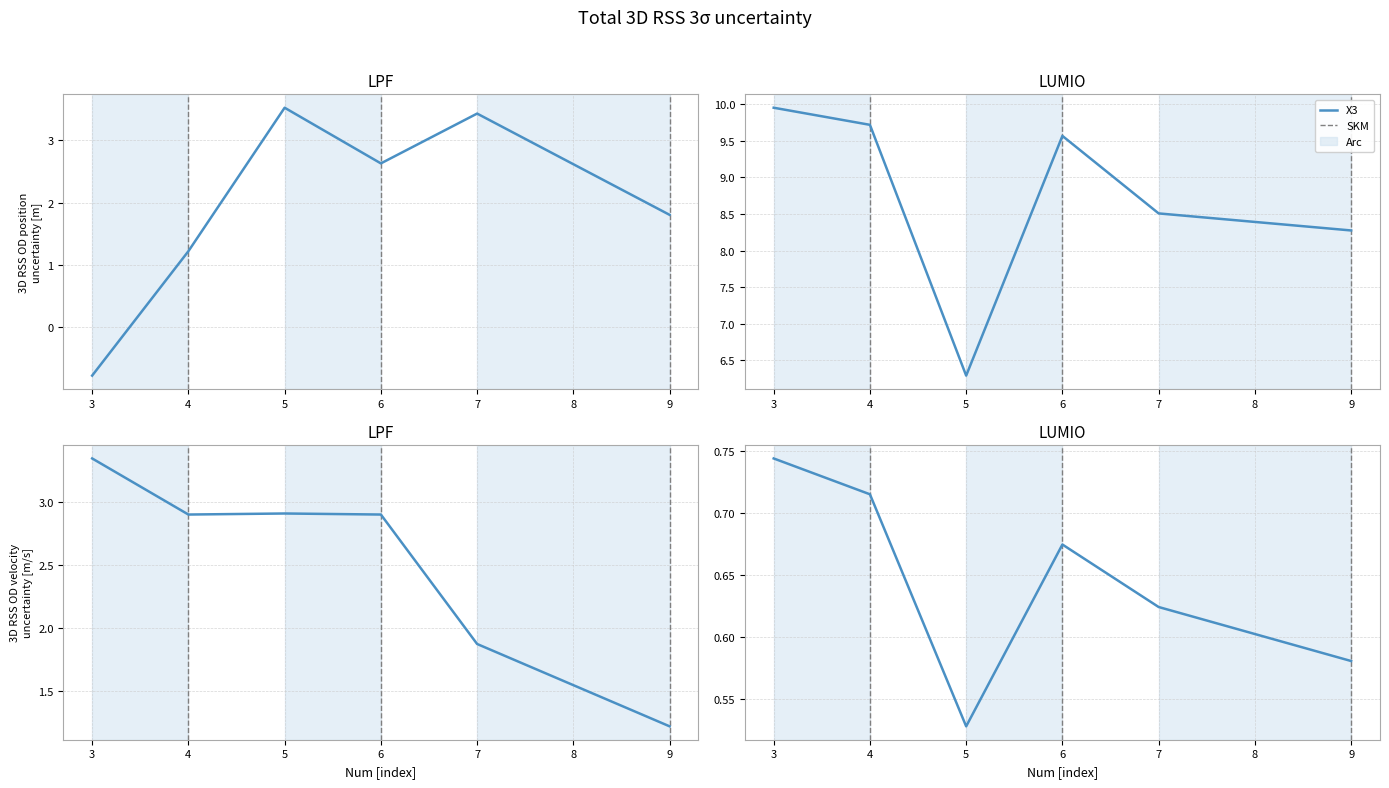

Where is X3 nearest to the value 8?

9